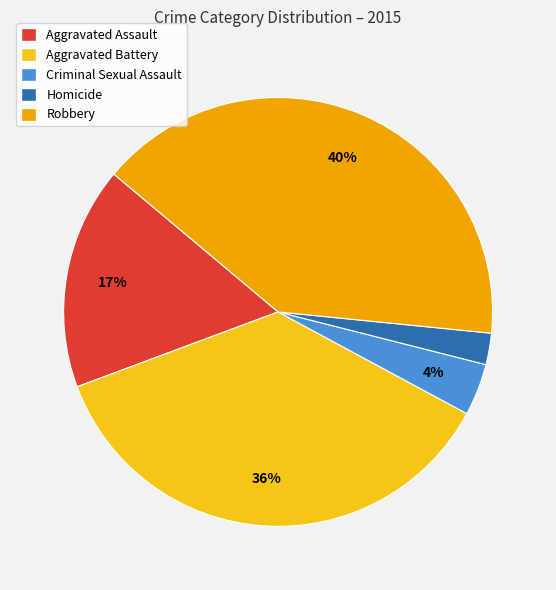

How many segments does this pie chart have?

5